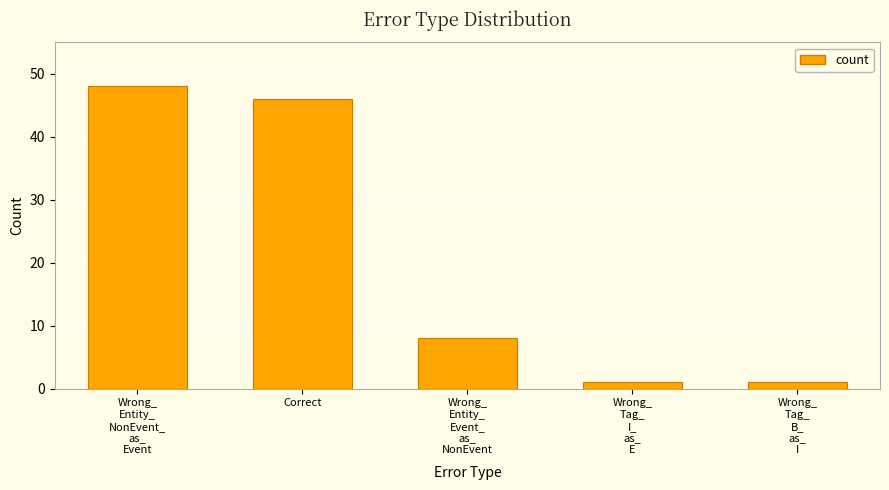

What is the sum of all values?

104